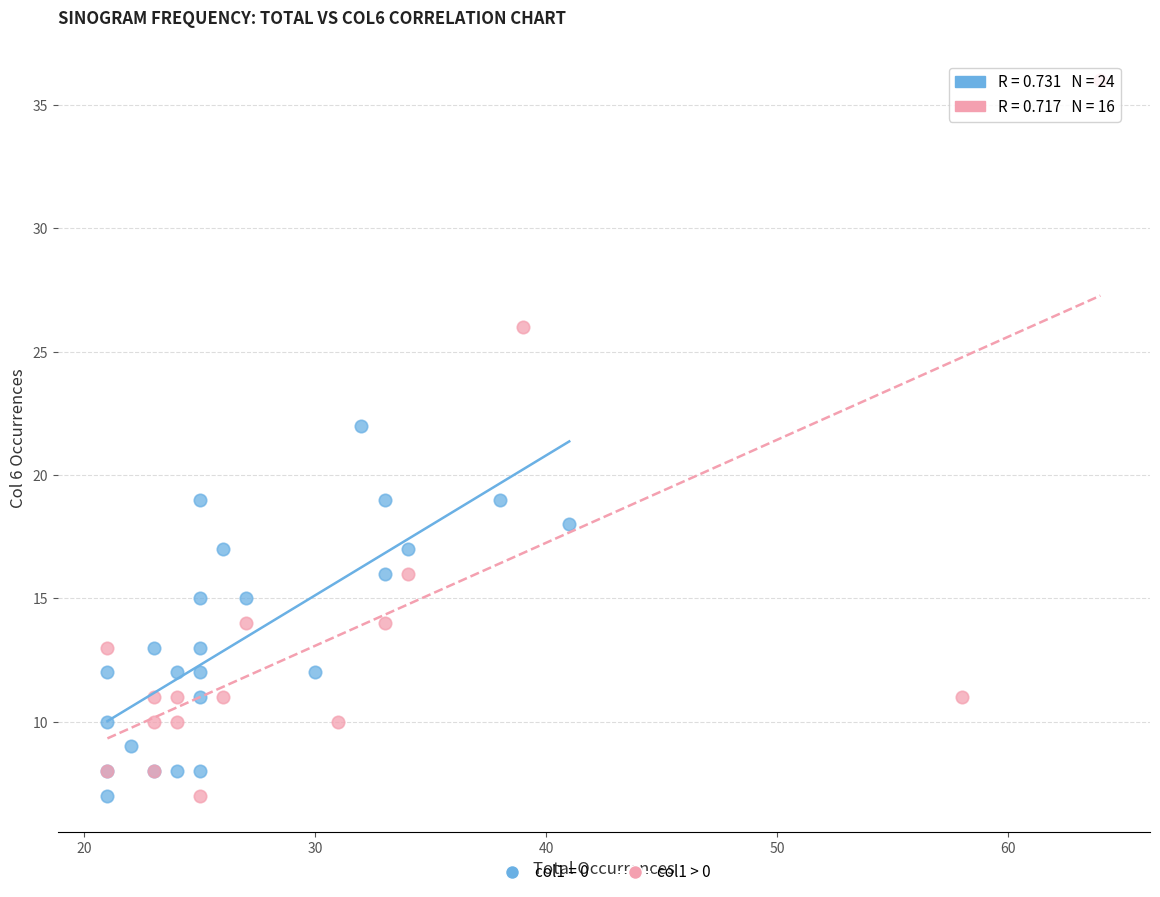

Which series has the largest Y range (max minus min)?

col1 > 0